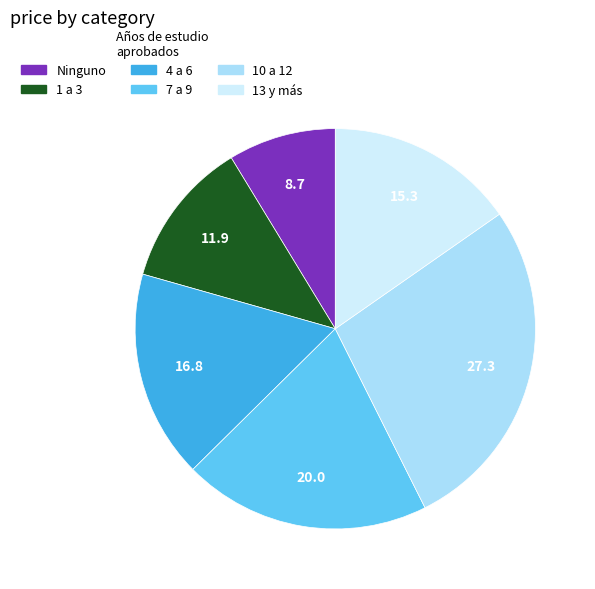

Does 13 y más account for over 50% of the chart?

No